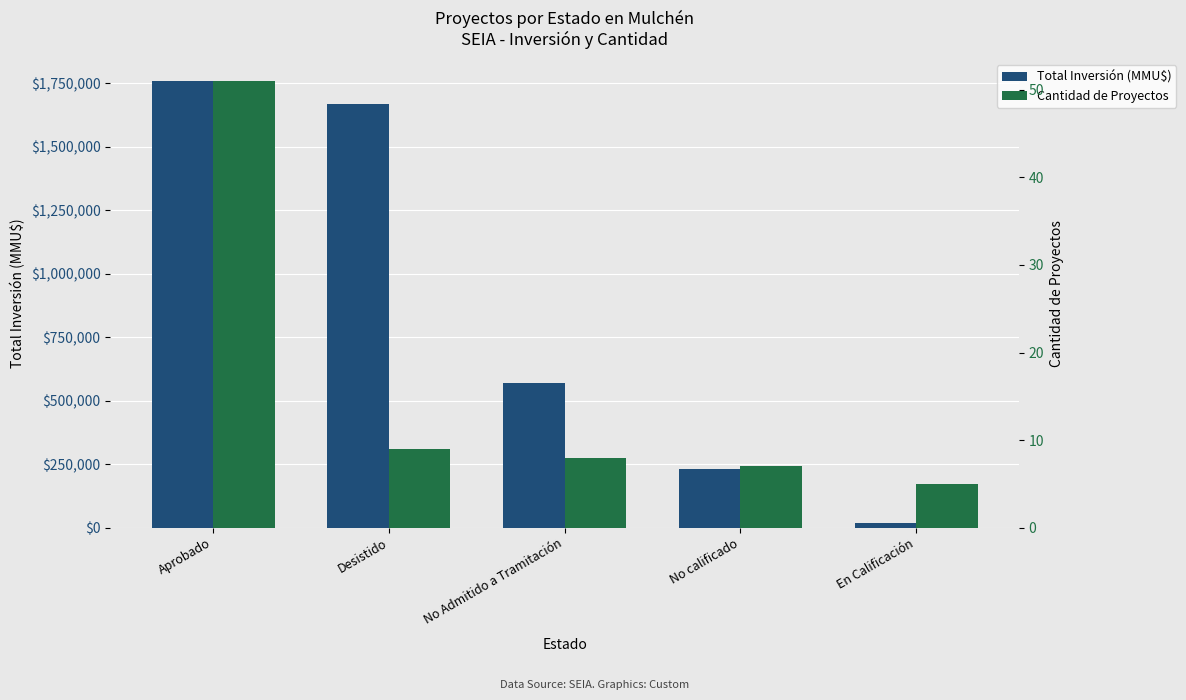

How many values in the Cantidad de Proyectos series are below 8?

2